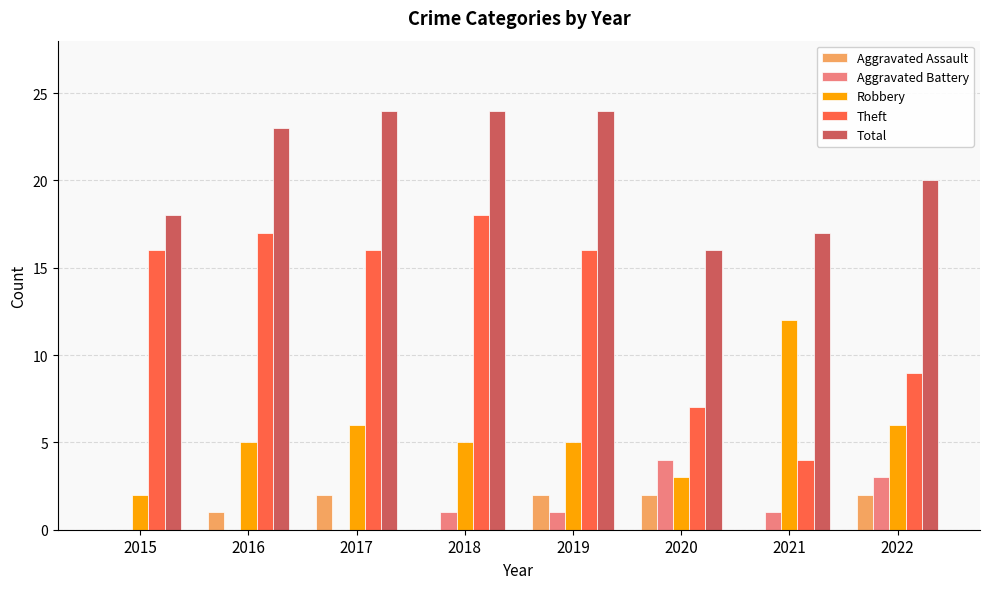

At which label does Theft reach its peak?

2018